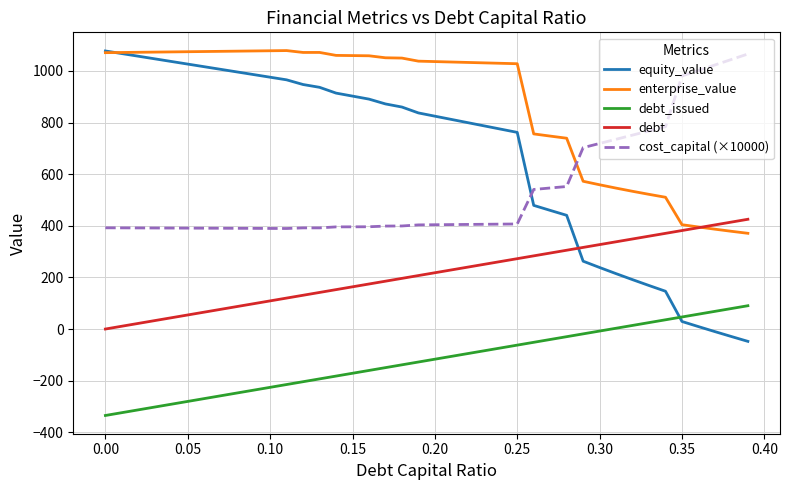

What is the greatest value displayed?

1078.7